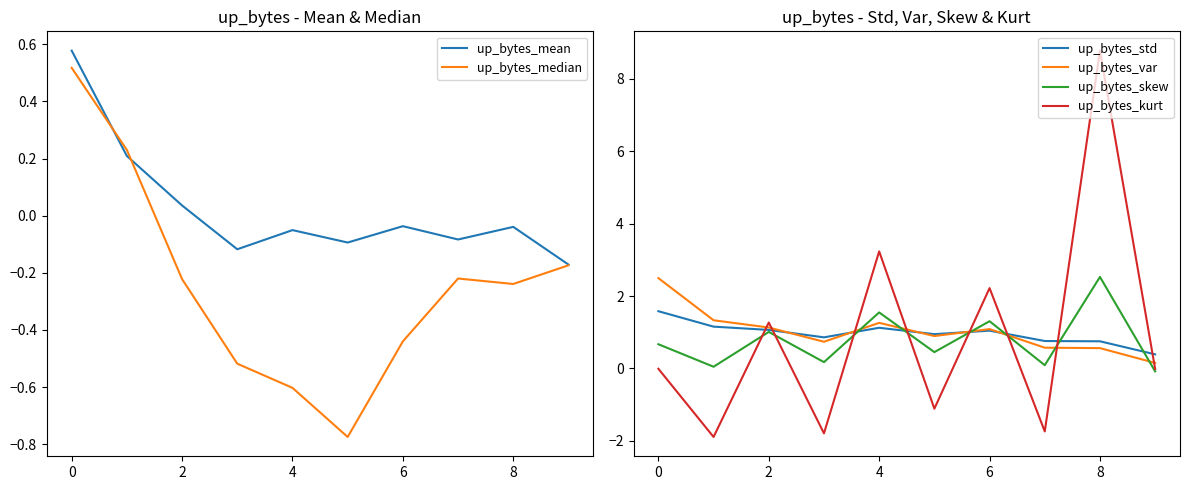

What is the approximate value of up_bytes_std at 8?

0.7